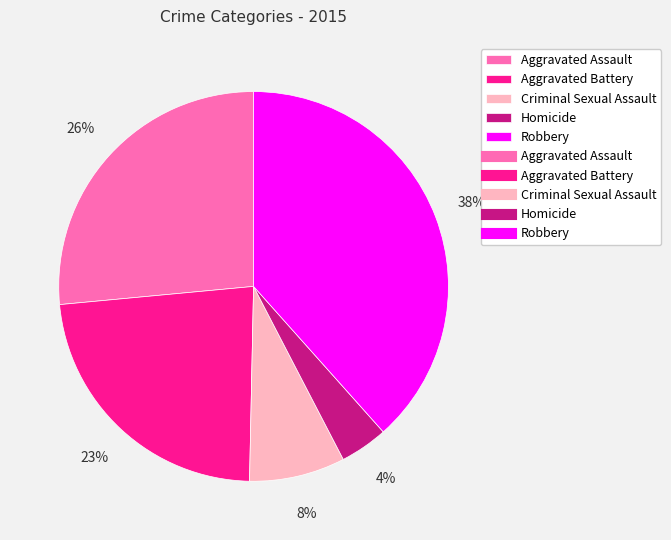

Is there any slice that represents more than half of the pie?

No